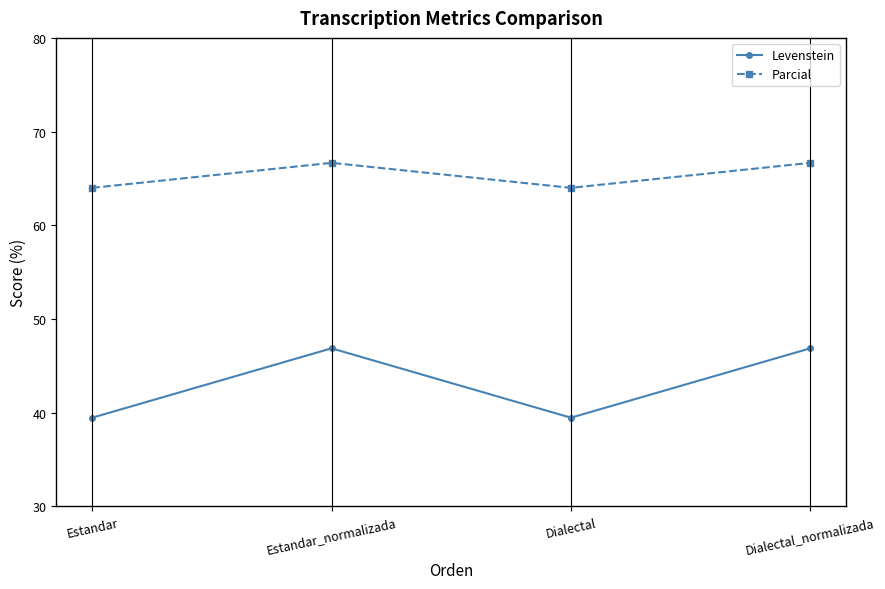

What is the difference between the second highest and second lowest values in the Parcial series?

2.7